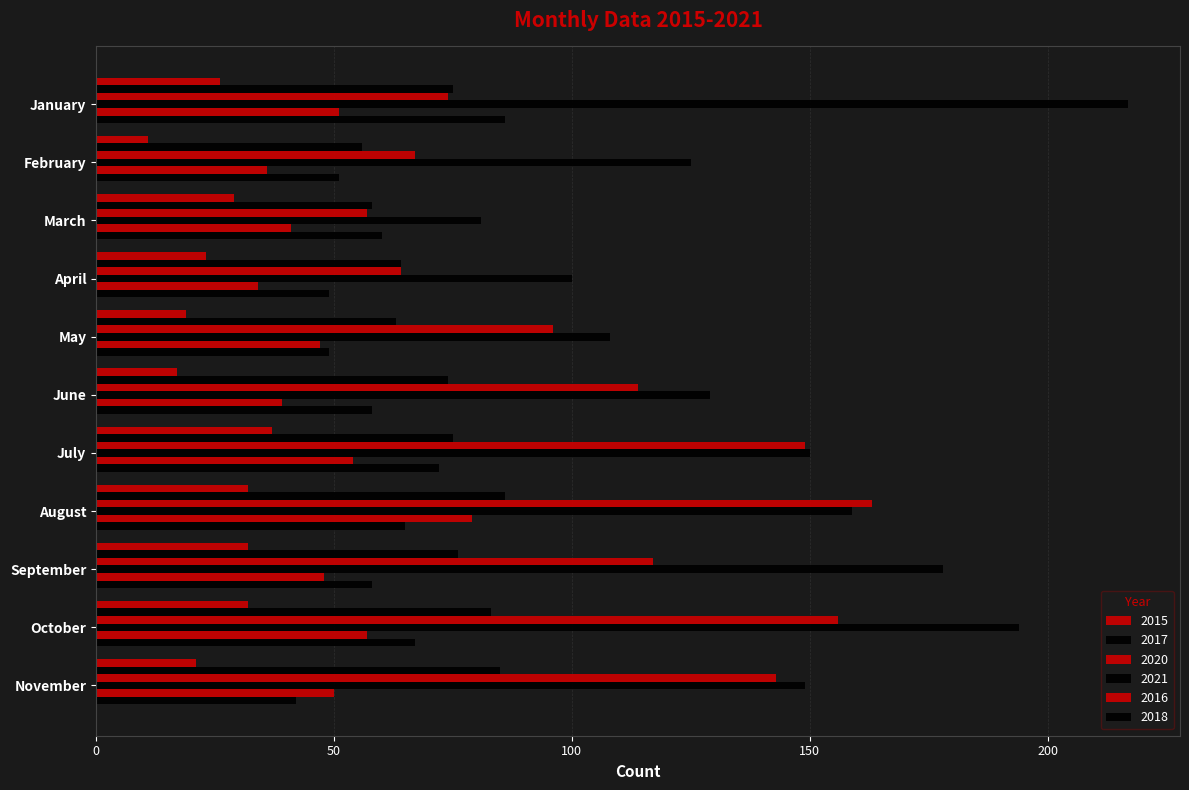

What is the spread (max minus min) of values at August?

131